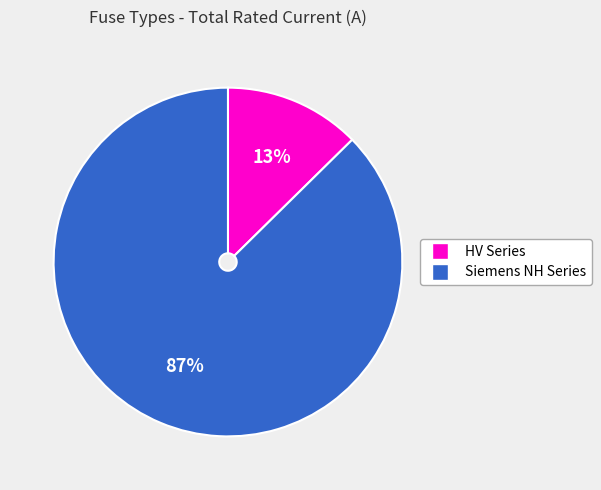

Does any single category account for the majority?

Yes